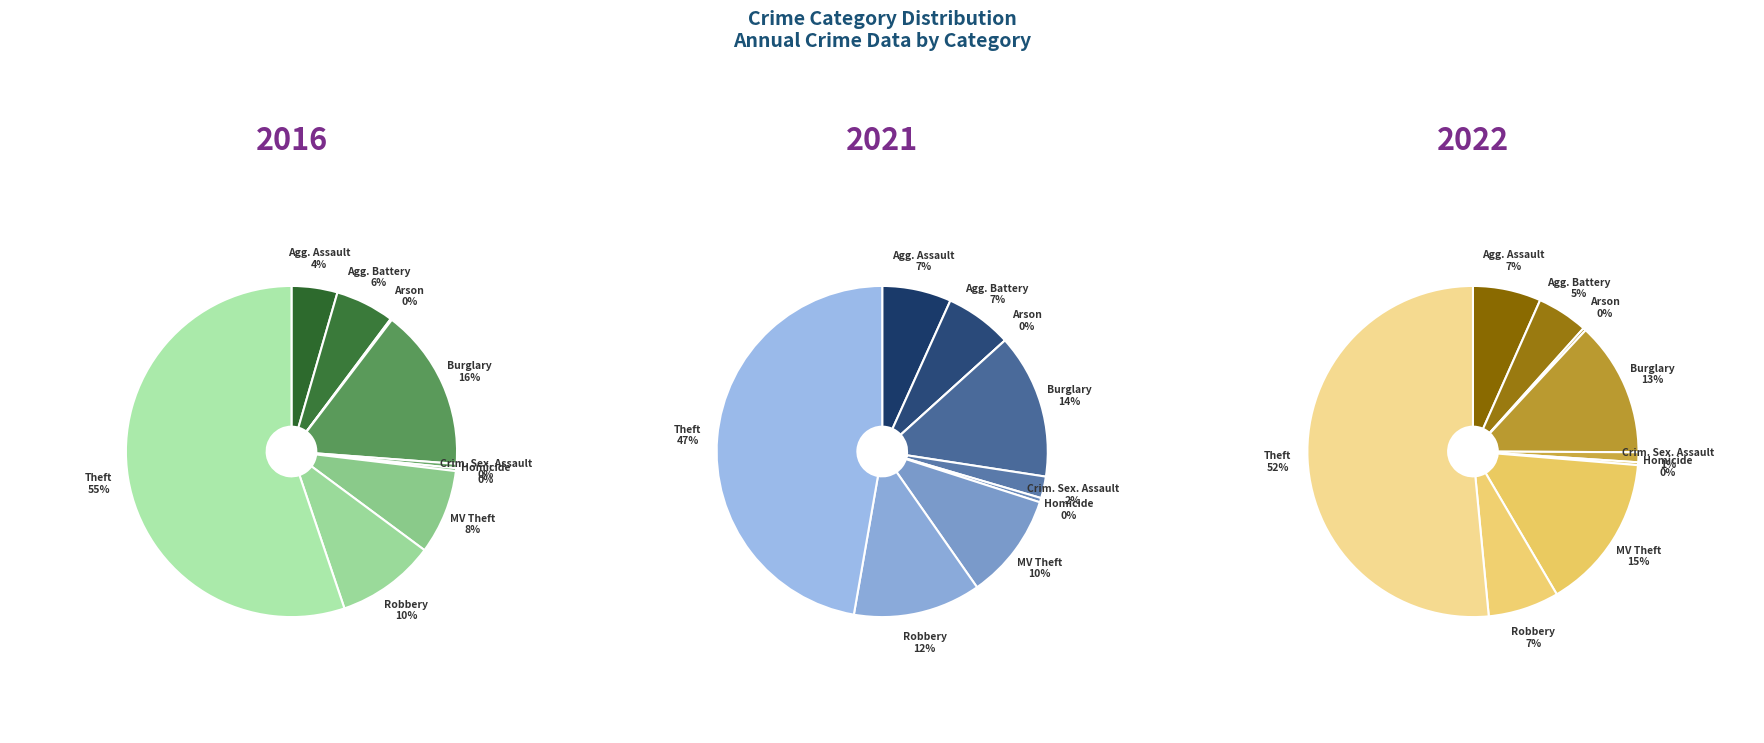

Does Homicide represent more than half of the total?

No